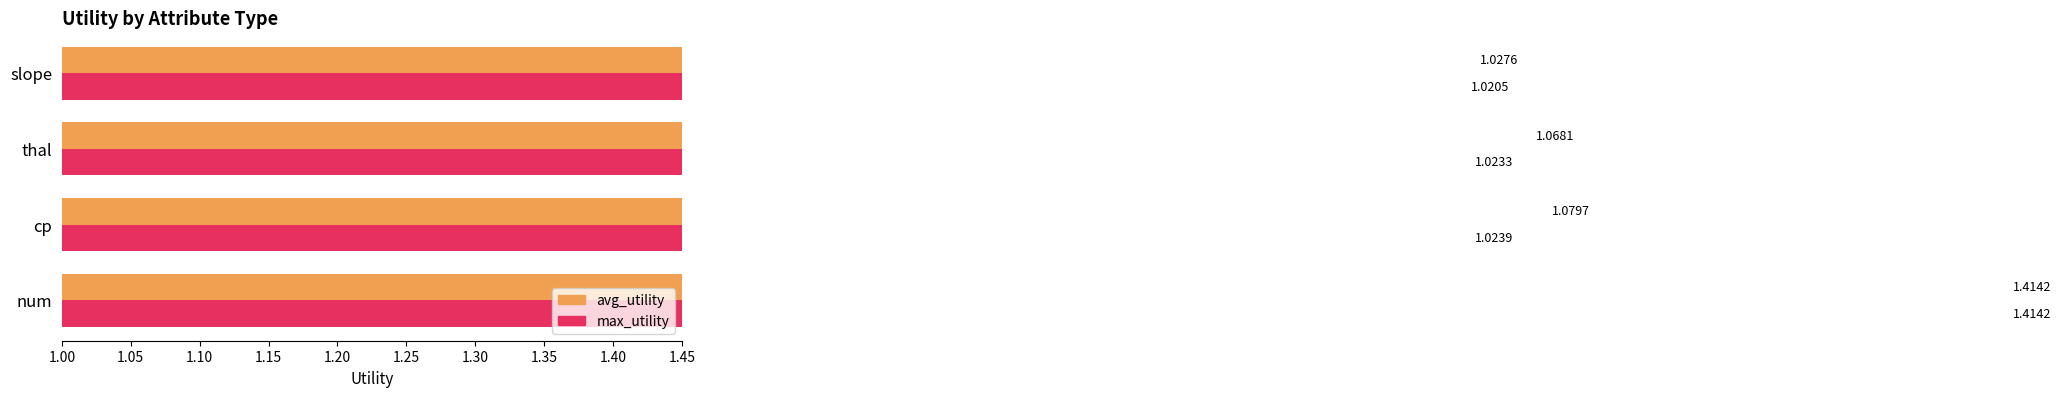

Which series has the widest spread of values?

max_utility